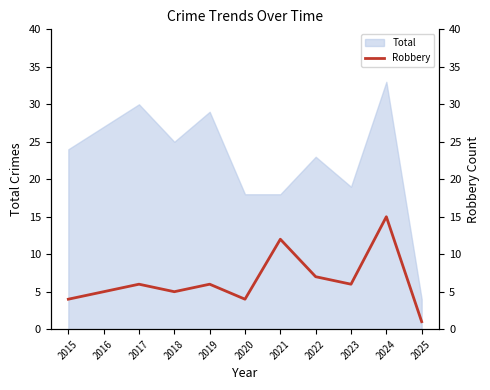

Is it true that Total equals 7 at 2020?

False